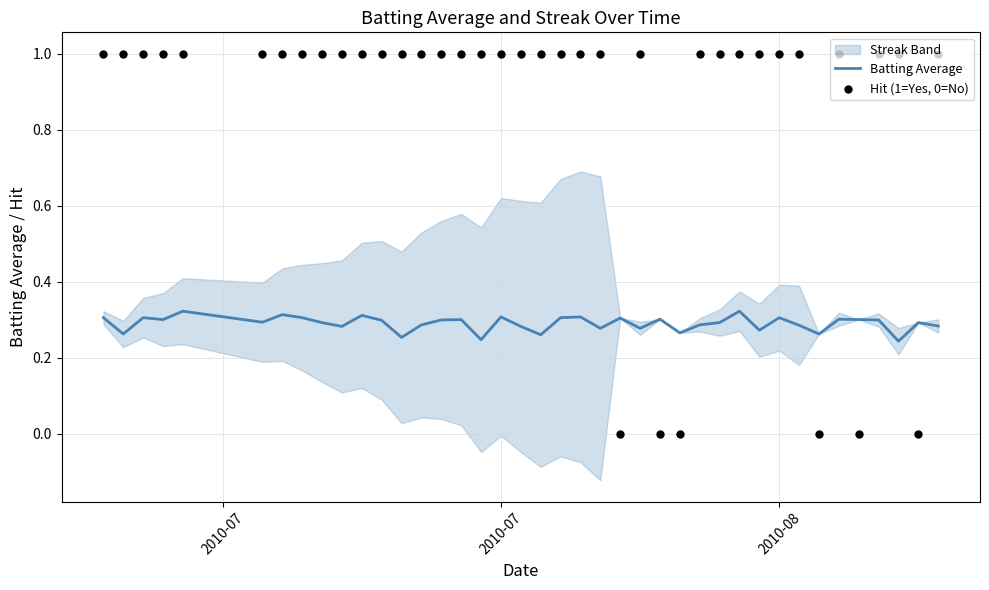

Is the value of Hit (1=Yes, 0=No) at 38 greater than the value of Batting Average at 5?

No